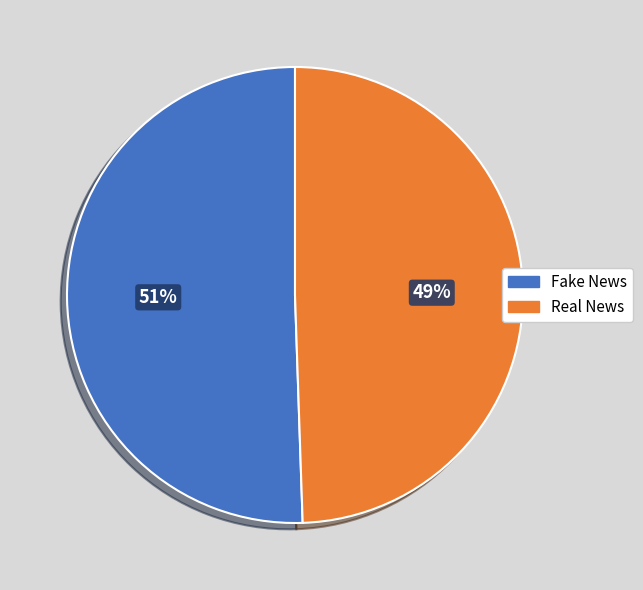

To the nearest percent, what is the average slice percentage?

50%